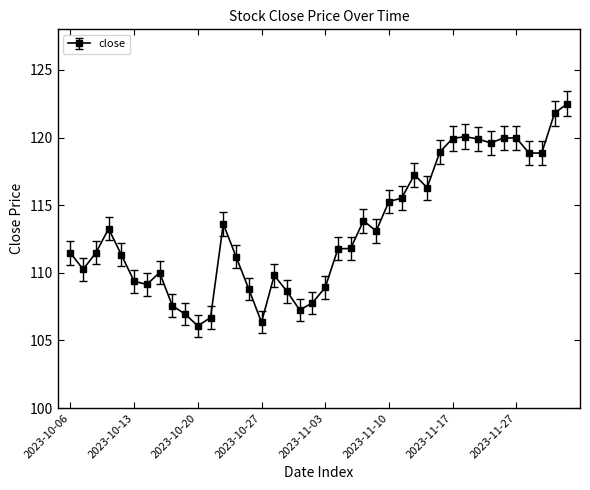

What is the average value?

113.3